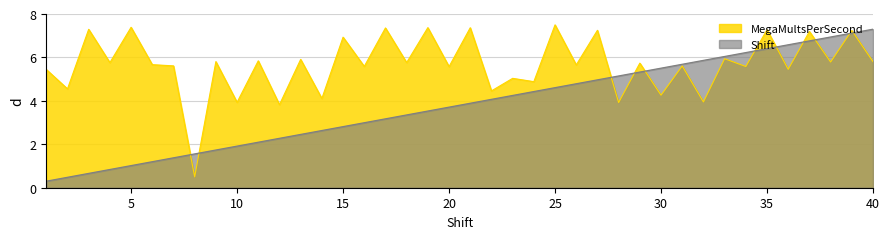

What is the highest value of the Shift series?

7.3